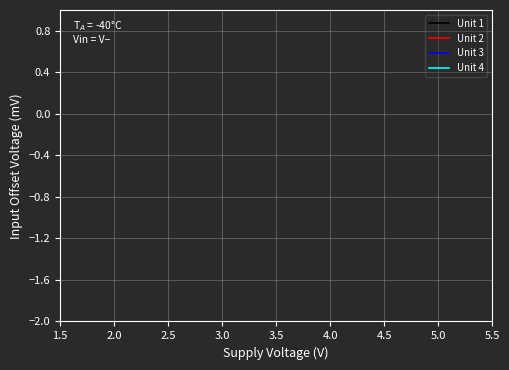

What is the minimum value for Unit 4?

-0.6